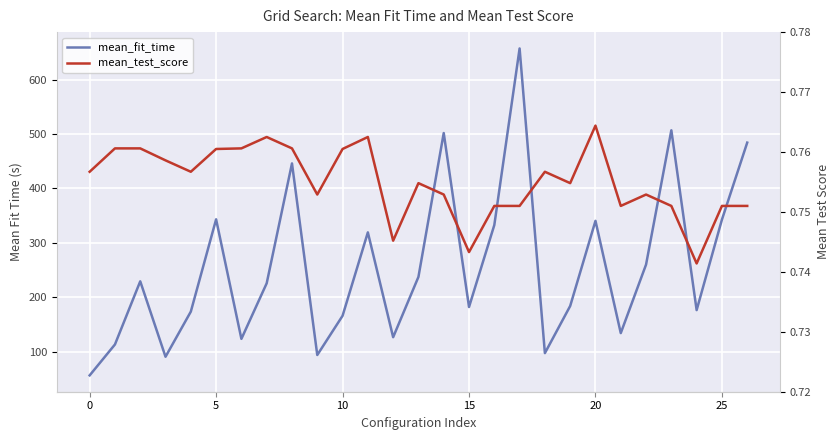

What is the approximate value of mean_test_score at 5?

0.8